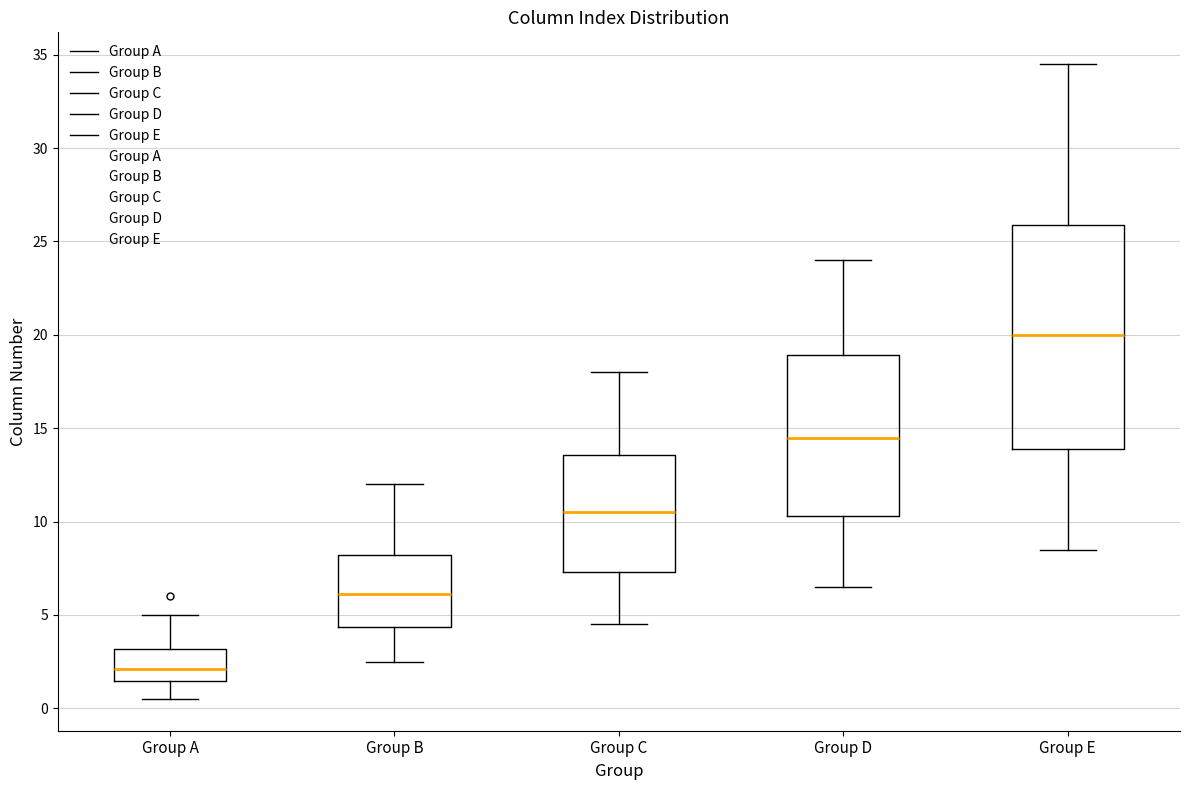

Which box's median line is the lowest?

Group A